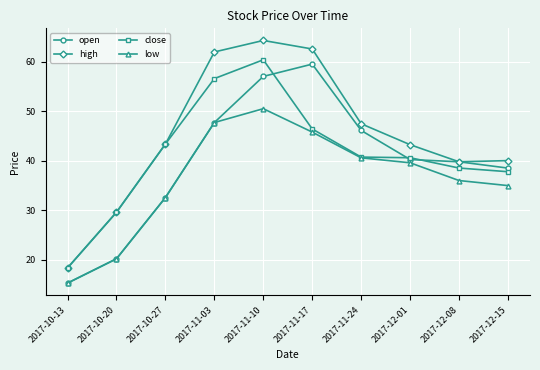

Is it true that open equals 5.3 at 2017-10-13?

False